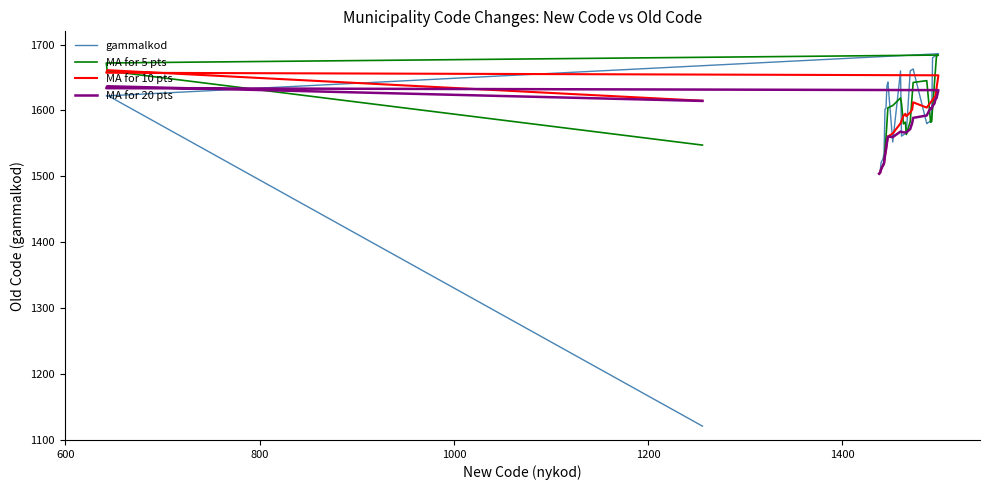

Is this an area chart (filled region under the line)?

No